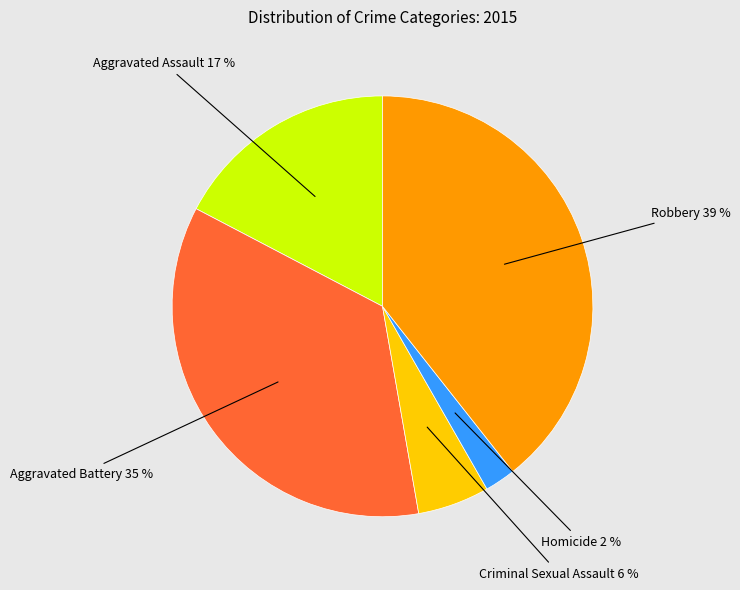

Does any single category account for the majority?

No